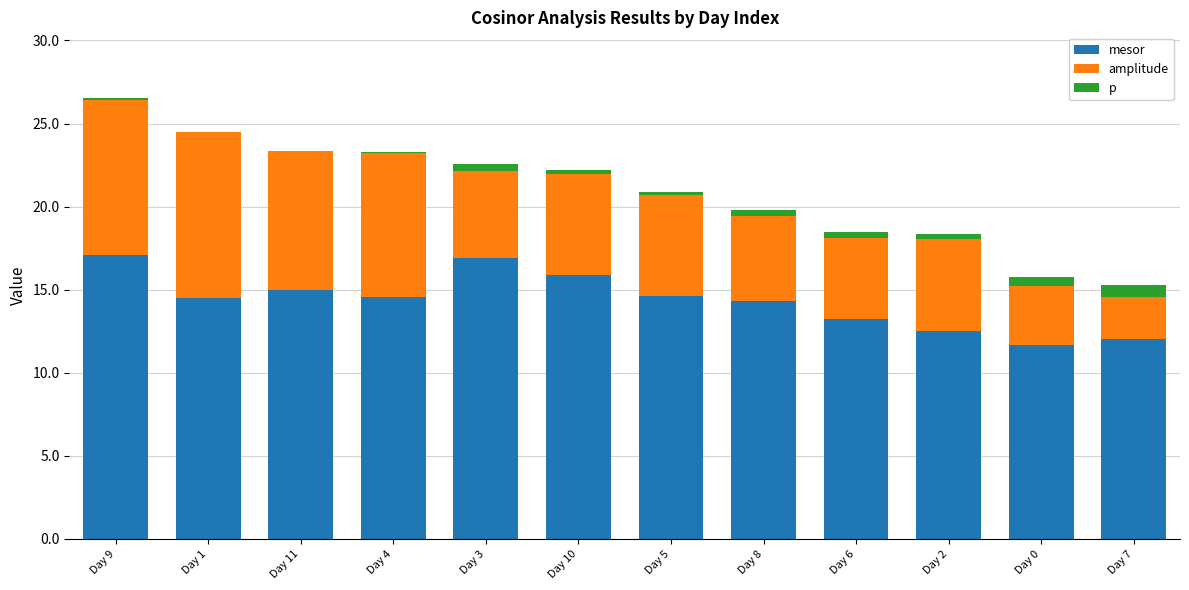

What is the maximum value for mesor?

17.1